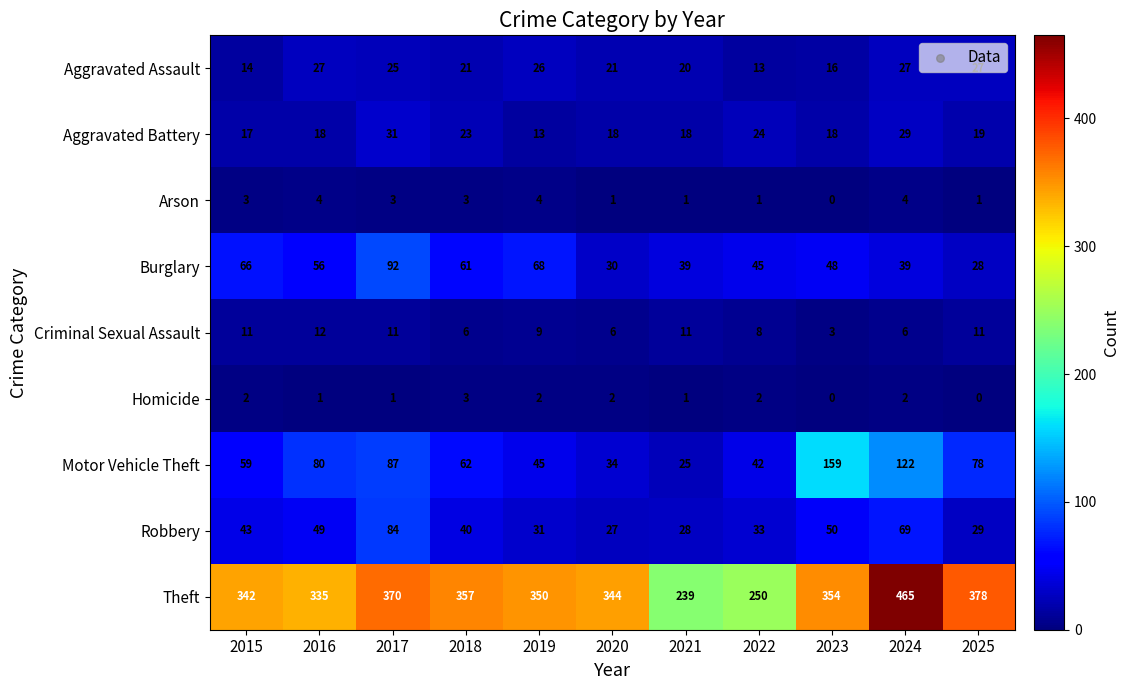

How many values in the Theft series are below 350?

5